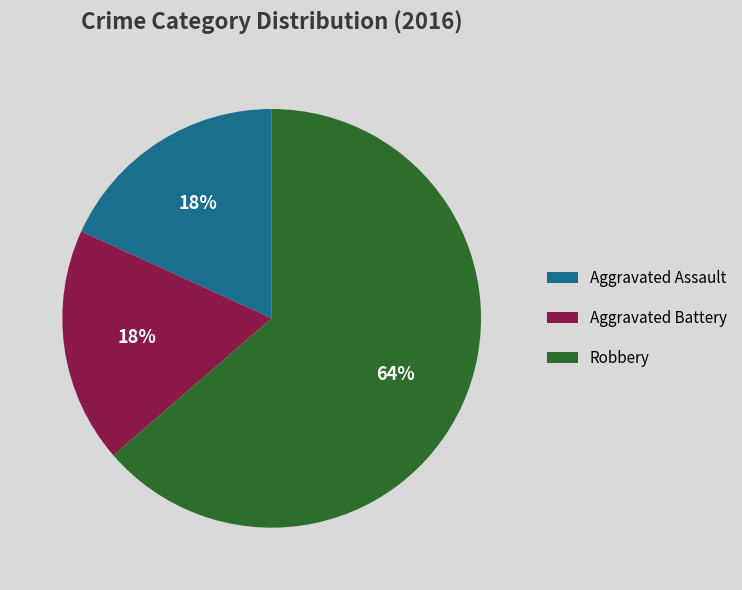

The Aggravated Assault slice represents 18% of the pie. True or false?

True